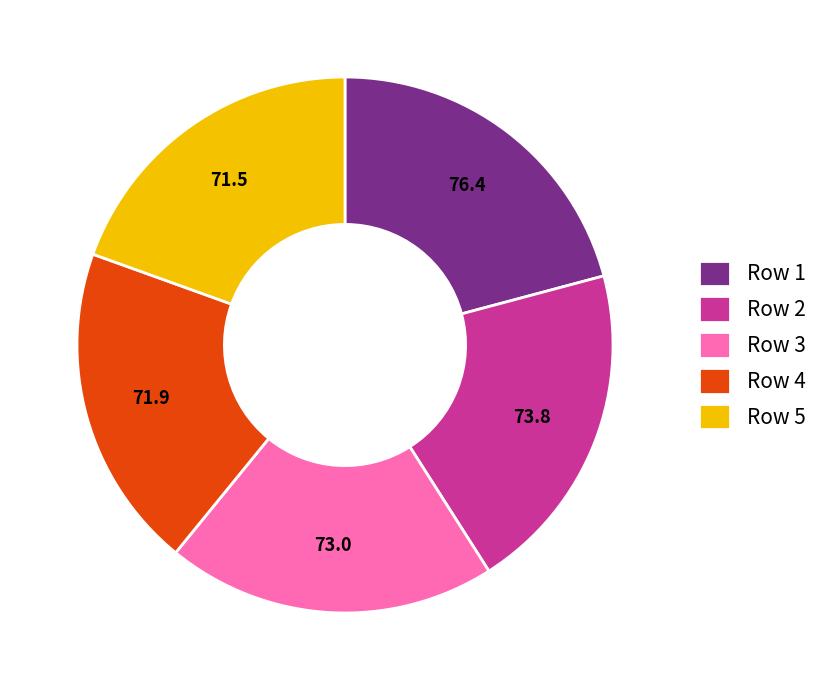

Which category has the biggest portion of the pie?

Row 1